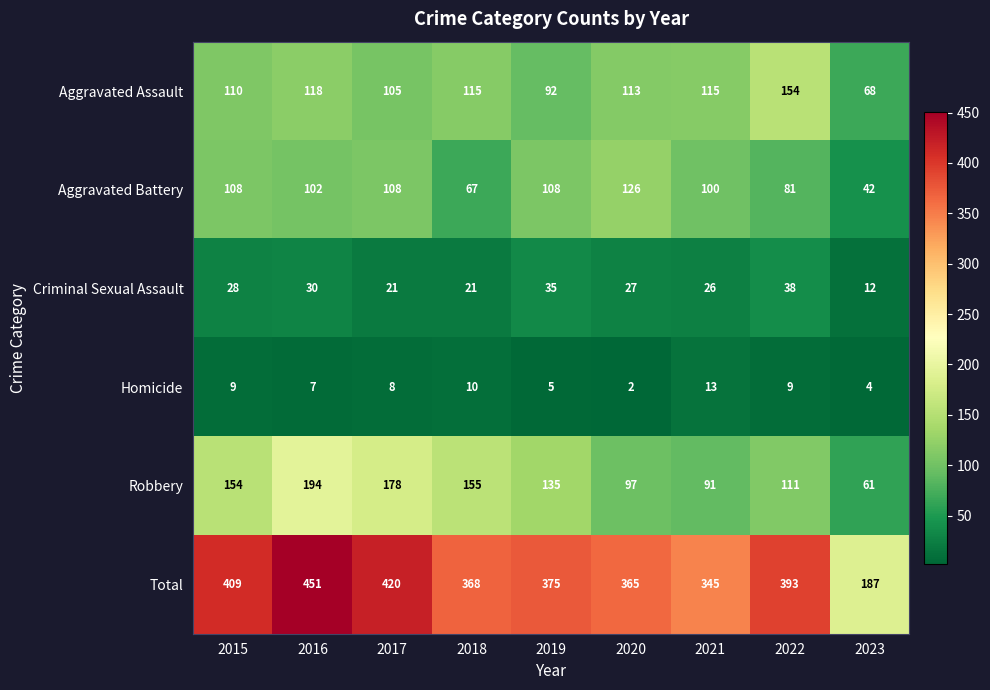

At which category is the sum across all series the highest?

2016